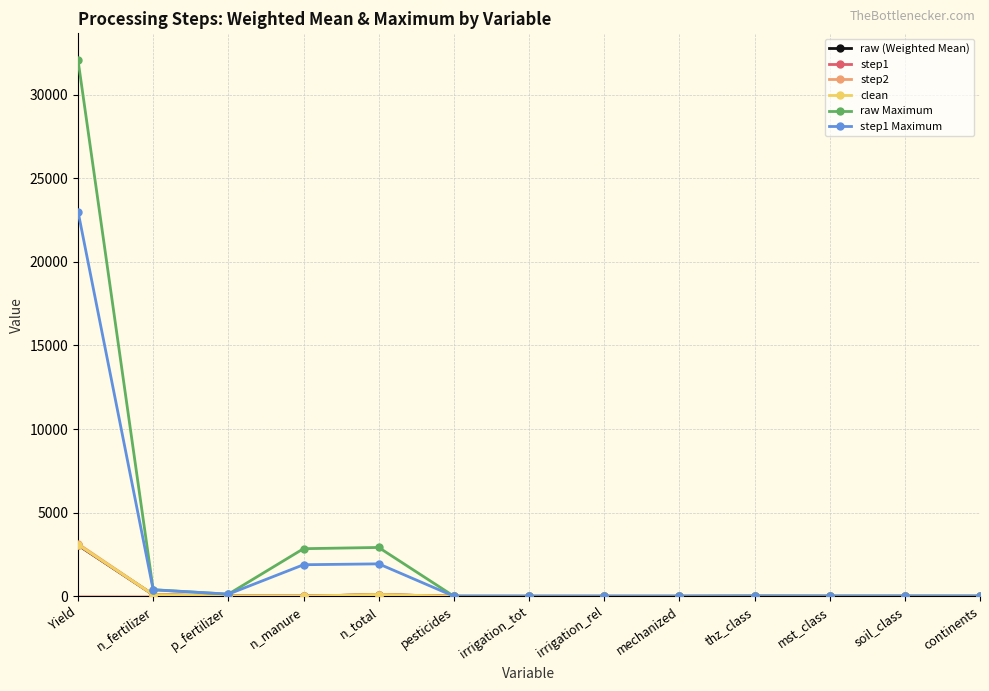

At which category is the sum across all series the highest?

Yield